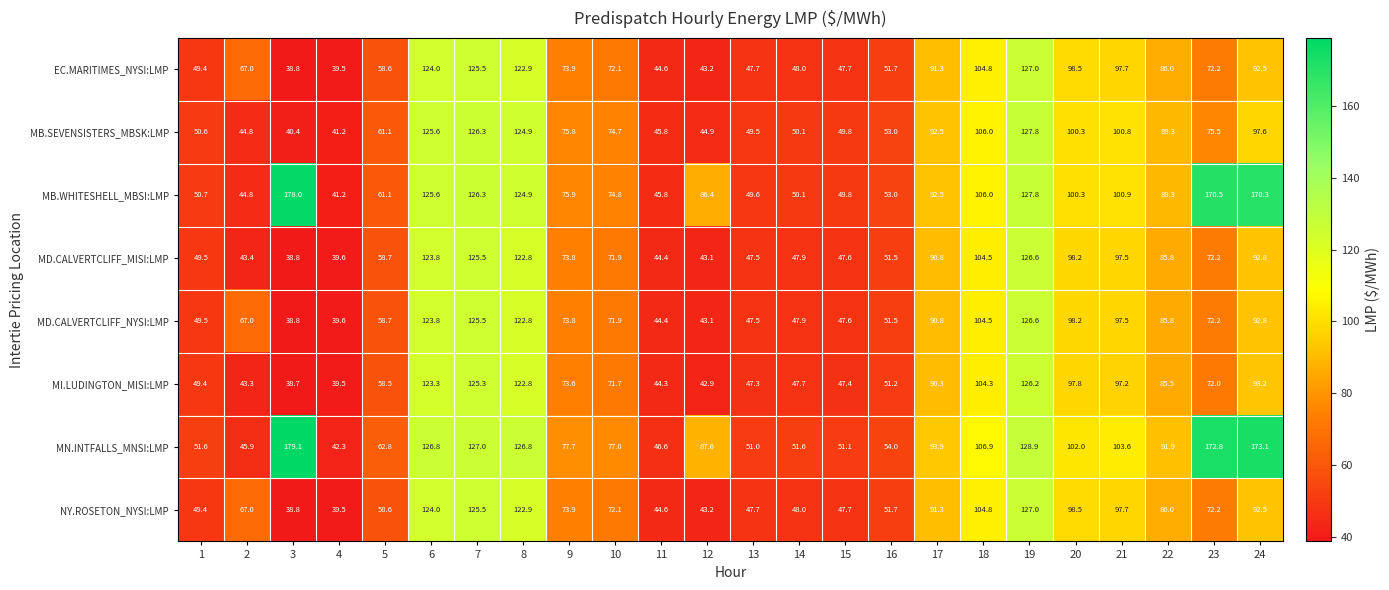

What is the minimum value shown in the chart?

38.7